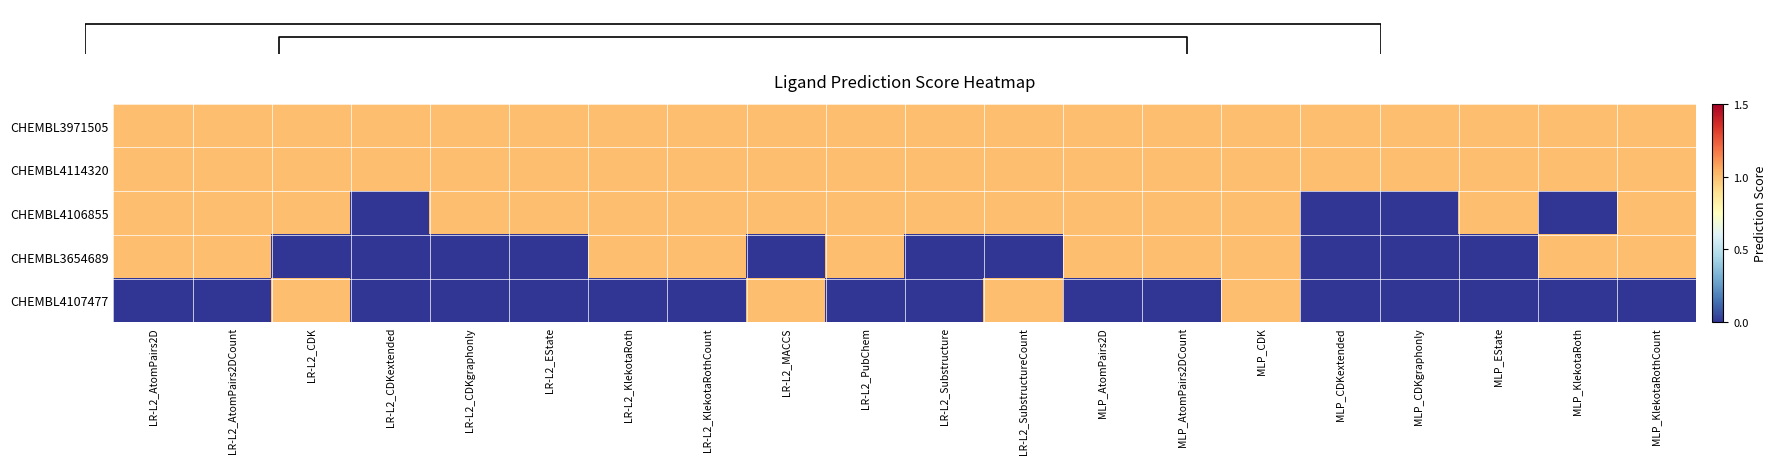

Reading right to left, extract all data points from this chart.

CHEMBL3971505: MLP_KlekotaRothCount=1	MLP_KlekotaRoth=1	MLP_EState=1	MLP_CDKgraphonly=1	MLP_CDKextended=1	MLP_CDK=1	MLP_AtomPairs2DCount=1	MLP_AtomPairs2D=1	LR-L2_SubstructureCount=1	LR-L2_Substructure=1	LR-L2_PubChem=1	LR-L2_MACCS=1	LR-L2_KlekotaRothCount=1	LR-L2_KlekotaRoth=1	LR-L2_EState=1	LR-L2_CDKgraphonly=1	LR-L2_CDKextended=1	LR-L2_CDK=1	LR-L2_AtomPairs2DCount=1	LR-L2_AtomPairs2D=1
CHEMBL4114320: MLP_KlekotaRothCount=1	MLP_KlekotaRoth=1	MLP_EState=1	MLP_CDKgraphonly=1	MLP_CDKextended=1	MLP_CDK=1	MLP_AtomPairs2DCount=1	MLP_AtomPairs2D=1	LR-L2_SubstructureCount=1	LR-L2_Substructure=1	LR-L2_PubChem=1	LR-L2_MACCS=1	LR-L2_KlekotaRothCount=1	LR-L2_KlekotaRoth=1	LR-L2_EState=1	LR-L2_CDKgraphonly=1	LR-L2_CDKextended=1	LR-L2_CDK=1	LR-L2_AtomPairs2DCount=1	LR-L2_AtomPairs2D=1
CHEMBL4106855: MLP_KlekotaRothCount=1	MLP_KlekotaRoth=0	MLP_EState=1	MLP_CDKgraphonly=0	MLP_CDKextended=0	MLP_CDK=1	MLP_AtomPairs2DCount=1	MLP_AtomPairs2D=1	LR-L2_SubstructureCount=1	LR-L2_Substructure=1	LR-L2_PubChem=1	LR-L2_MACCS=1	LR-L2_KlekotaRothCount=1	LR-L2_KlekotaRoth=1	LR-L2_EState=1	LR-L2_CDKgraphonly=1	LR-L2_CDKextended=0	LR-L2_CDK=1	LR-L2_AtomPairs2DCount=1	LR-L2_AtomPairs2D=1
CHEMBL3654689: MLP_KlekotaRothCount=1	MLP_KlekotaRoth=1	MLP_EState=0	MLP_CDKgraphonly=0	MLP_CDKextended=0	MLP_CDK=1	MLP_AtomPairs2DCount=1	MLP_AtomPairs2D=1	LR-L2_SubstructureCount=0	LR-L2_Substructure=0	LR-L2_PubChem=1	LR-L2_MACCS=0	LR-L2_KlekotaRothCount=1	LR-L2_KlekotaRoth=1	LR-L2_EState=0	LR-L2_CDKgraphonly=0	LR-L2_CDKextended=0	LR-L2_CDK=0	LR-L2_AtomPairs2DCount=1	LR-L2_AtomPairs2D=1
CHEMBL4107477: MLP_KlekotaRothCount=0	MLP_KlekotaRoth=0	MLP_EState=0	MLP_CDKgraphonly=0	MLP_CDKextended=0	MLP_CDK=1	MLP_AtomPairs2DCount=0	MLP_AtomPairs2D=0	LR-L2_SubstructureCount=1	LR-L2_Substructure=0	LR-L2_PubChem=0	LR-L2_MACCS=1	LR-L2_KlekotaRothCount=0	LR-L2_KlekotaRoth=0	LR-L2_EState=0	LR-L2_CDKgraphonly=0	LR-L2_CDKextended=0	LR-L2_CDK=1	LR-L2_AtomPairs2DCount=0	LR-L2_AtomPairs2D=0